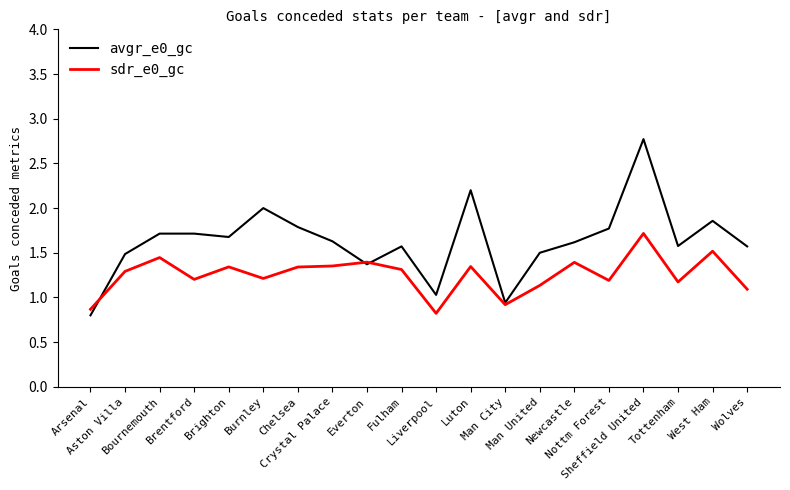

What is the sum of the sdr_e0_gc values at Sheffield United and Everton?

3.1